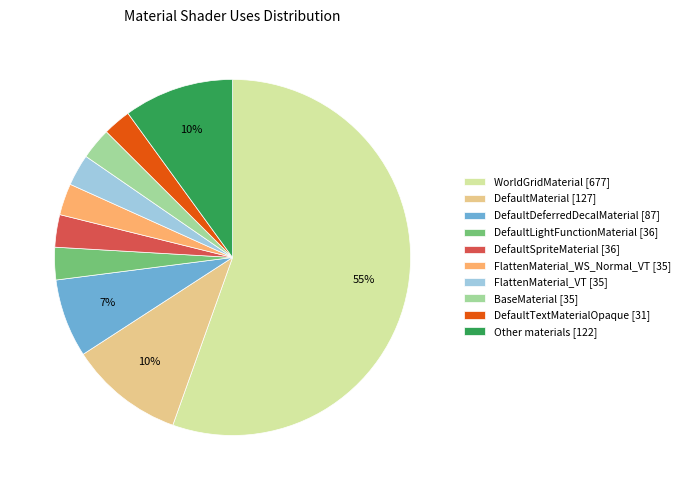

How many segments does this pie chart have?

10